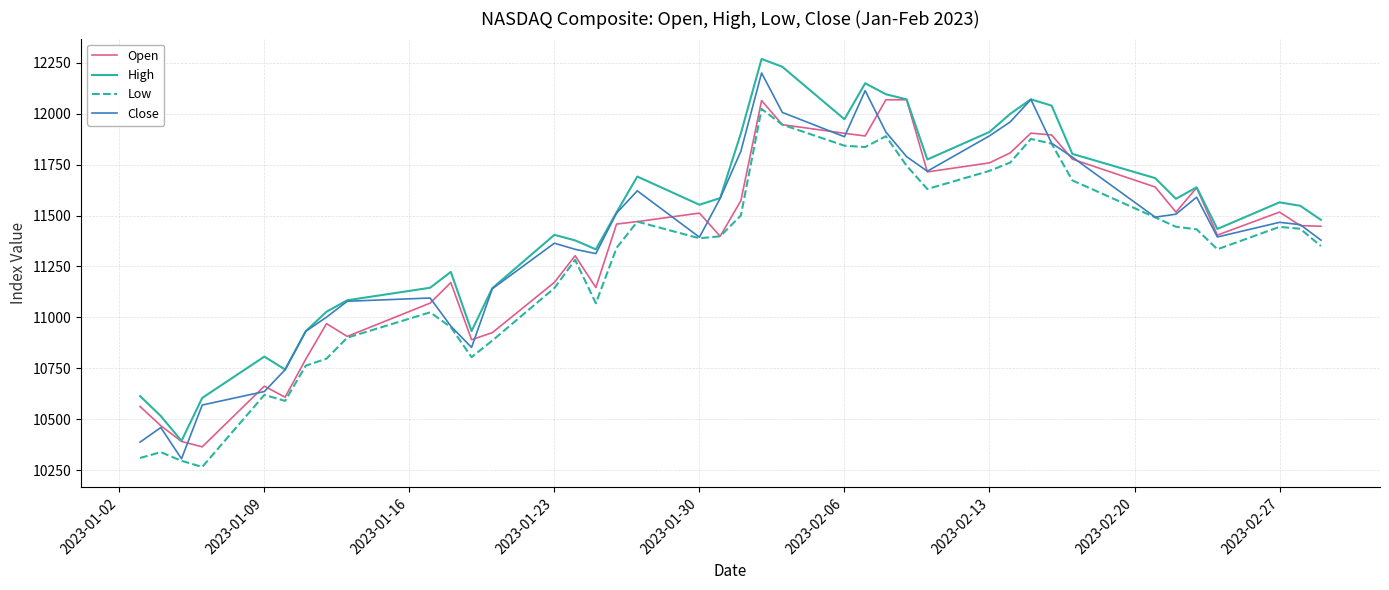

What is the maximum value shown in the chart?

12269.5